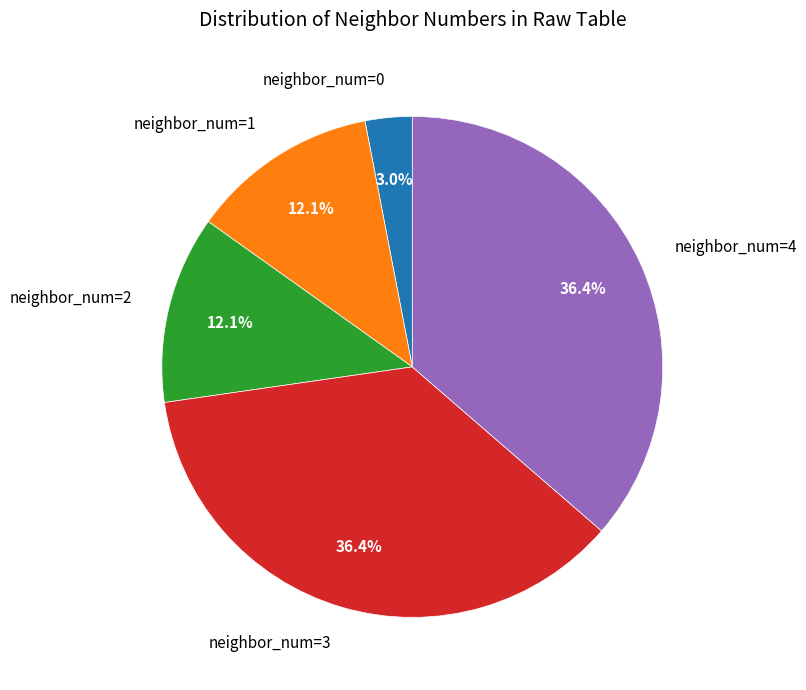

How many slices are in this pie chart?

5